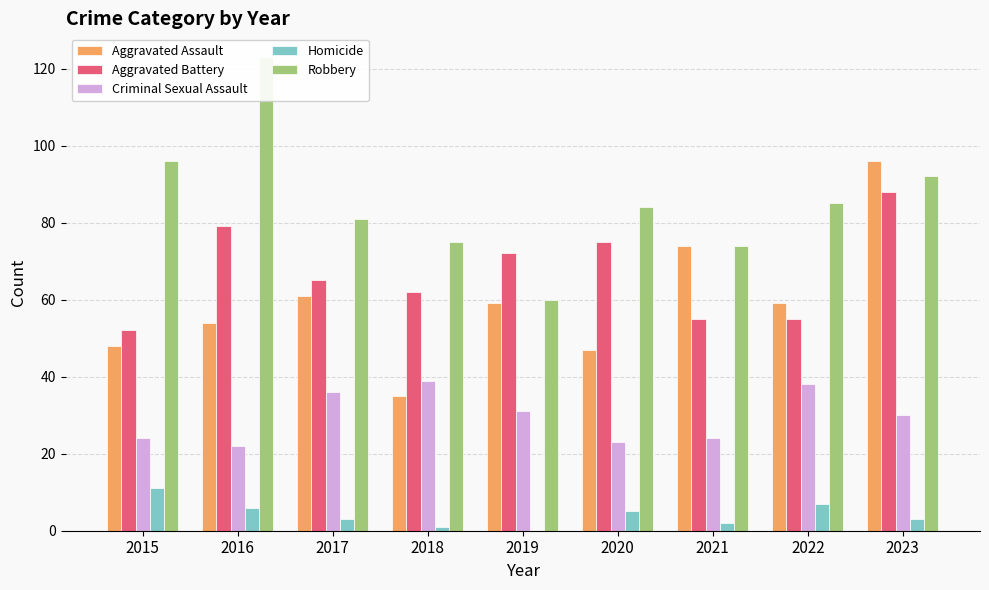

What is the value of the Aggravated Assault bar at the 2nd from the left?

54